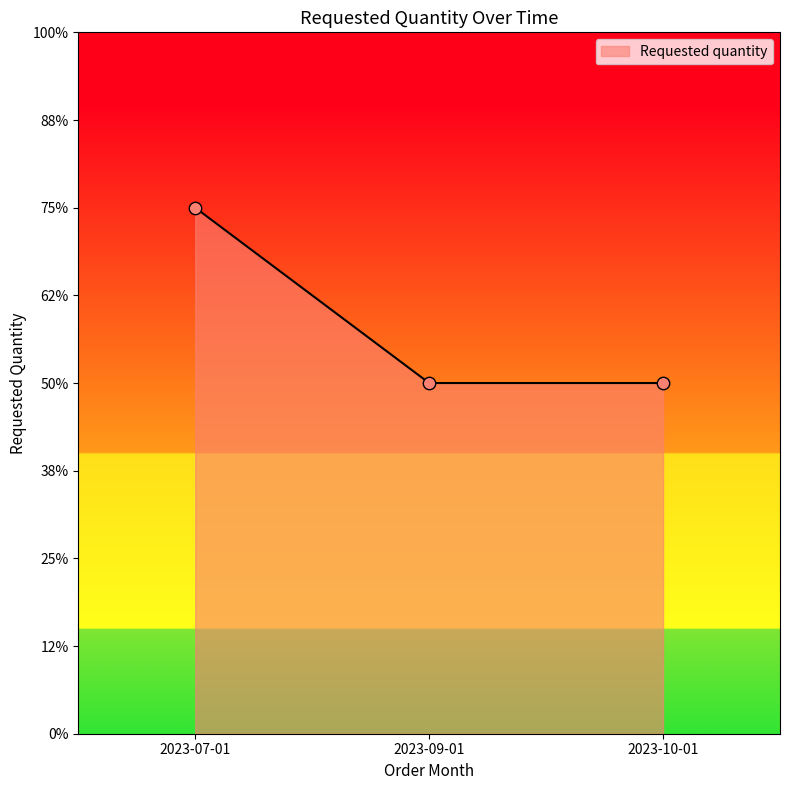

Between 2023-07-01 and 2023-09-01, which is larger?

2023-07-01